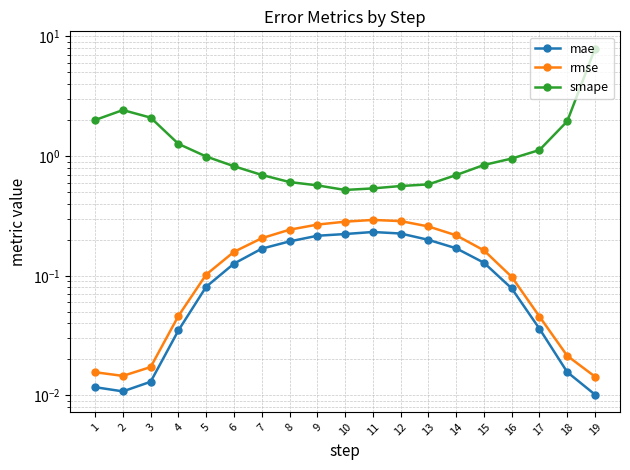

Which series has the largest range (max minus min)?

smape